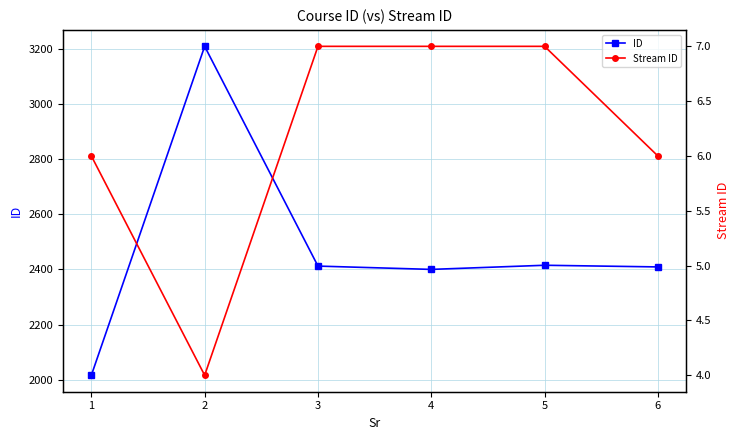

What is the value of the ID point at the 6th from the left?

2409